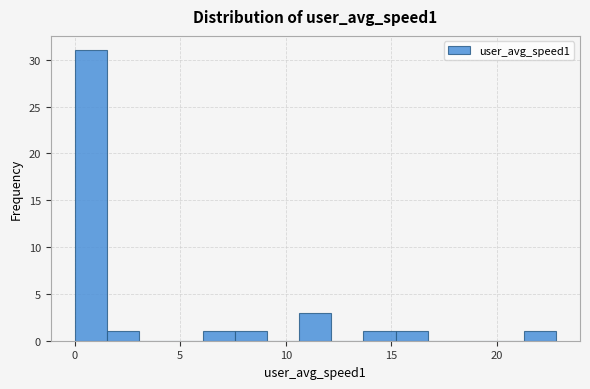

Around what value on the x-axis is the tallest bar? Give the approximate position of its centre, as read against the axis.

1.0